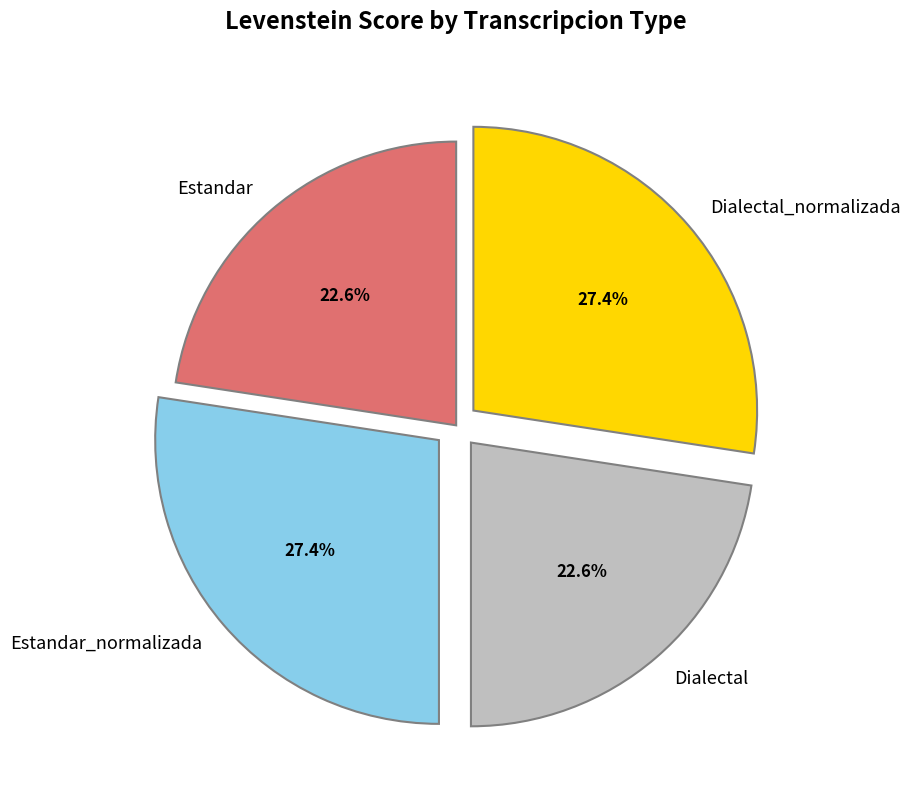

Is Estandar_normalizada the majority of the pie?

No